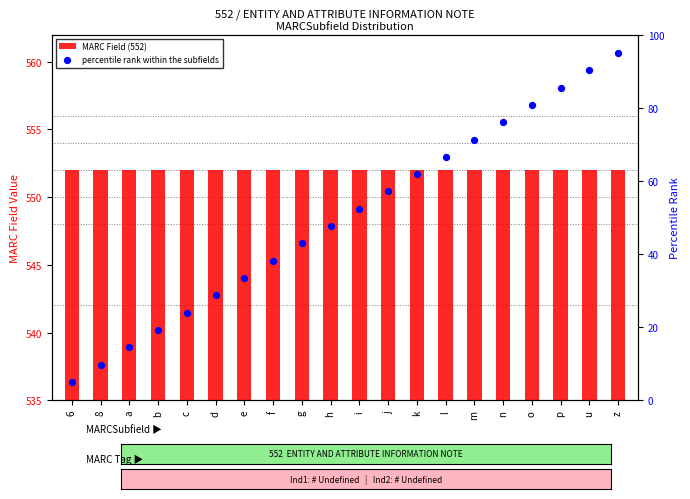

What are all the series names shown in the legend?

MARC Field (552), percentile rank within the subfields